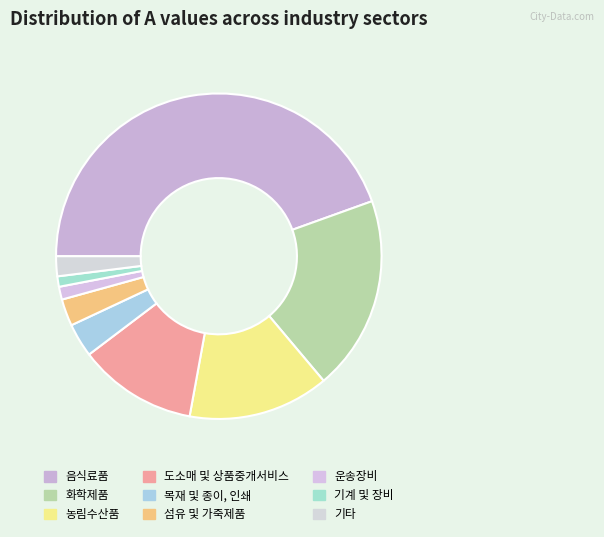

Approximately how many times larger is the value at 농림수산품 compared to 도소매 및 상품중개서비스?

1.2